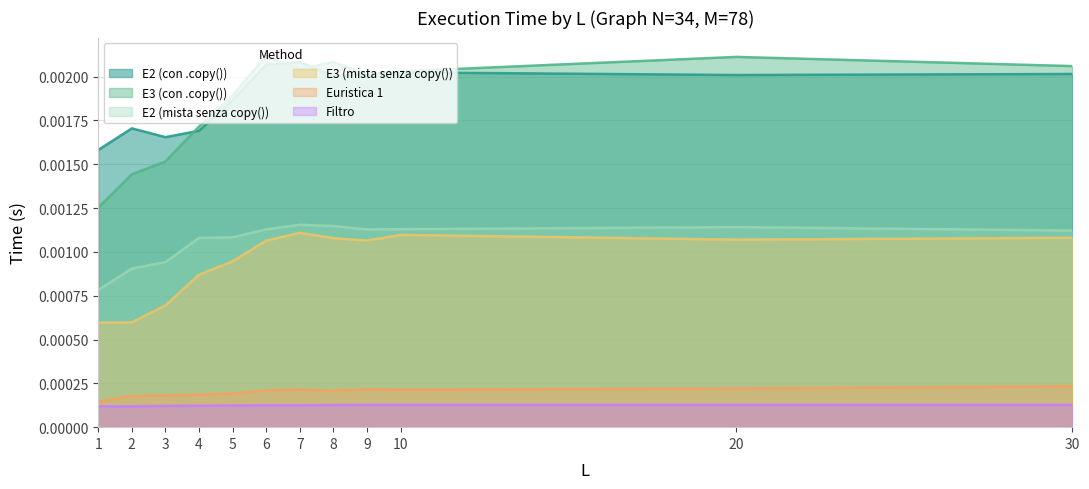

Count the Euristica 1 values in the range 0 to 1.

12